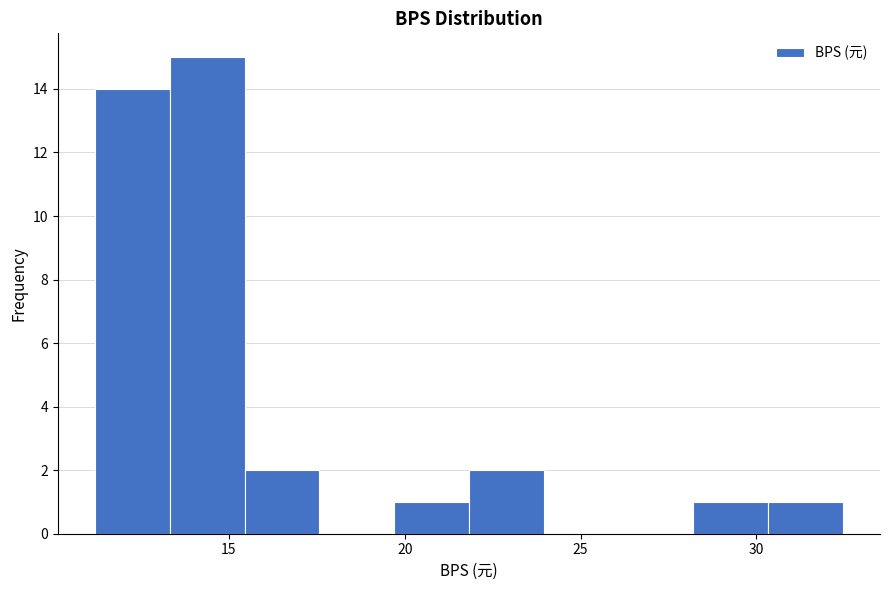

How tall is the bar that spans 13.5 to 15.5 on the x-axis? Neither the bar edges nor the heights are printed on the chart, so give them approximately, as read against the axes.

15